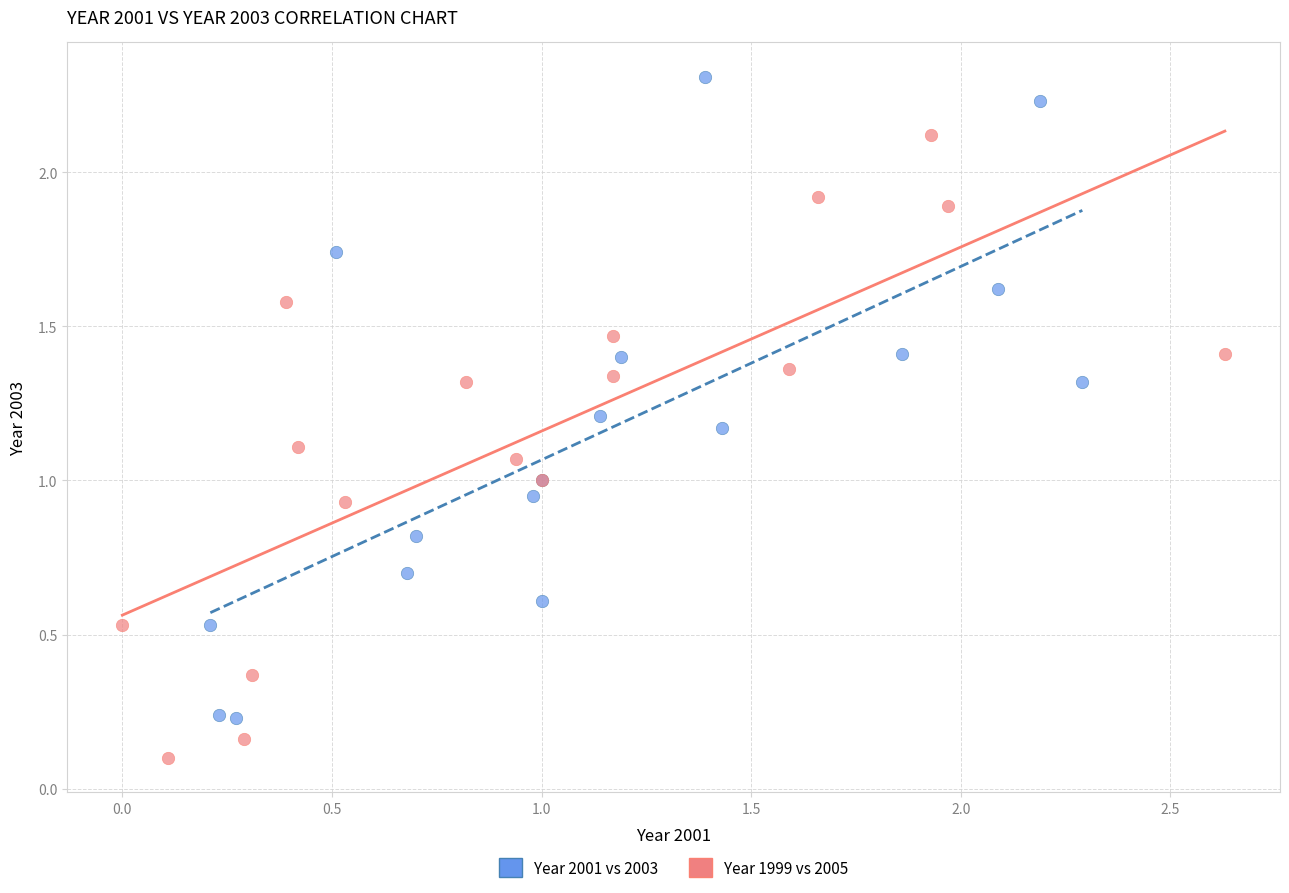

Which series reaches the minimum Y coordinate?

Year 1999 vs 2005